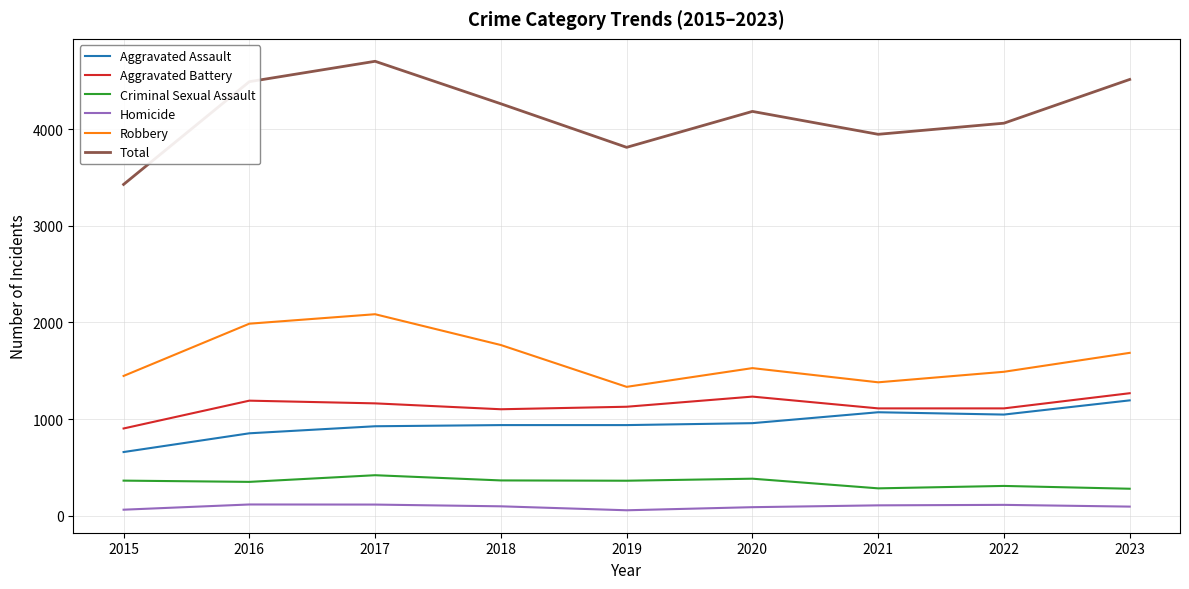

True or false: Robbery and Total intersect in this chart.

False